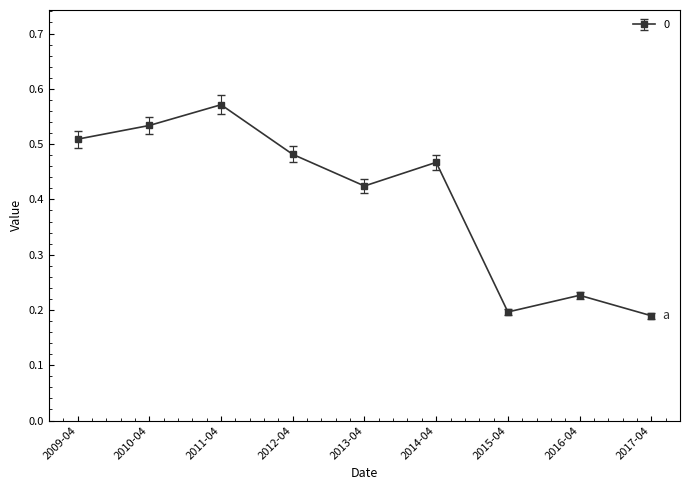

The chart shows a value of 0.8 at 2009-04. True or false?

False